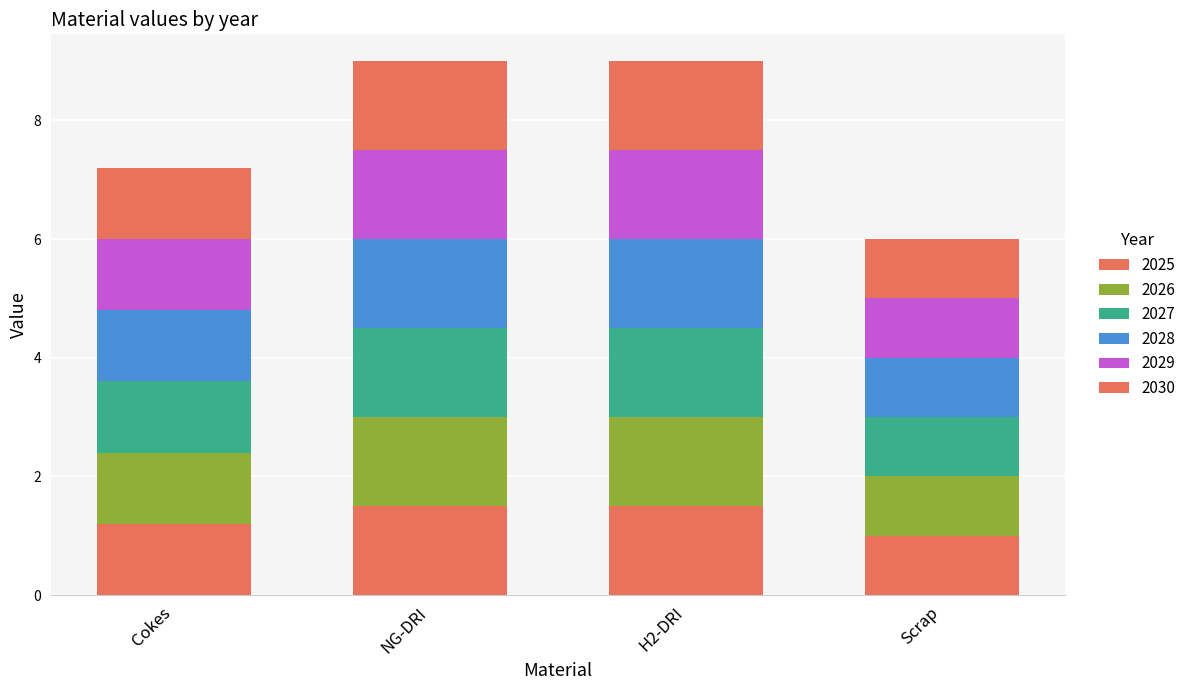

Which has a higher value, H2-DRI or Scrap?

H2-DRI